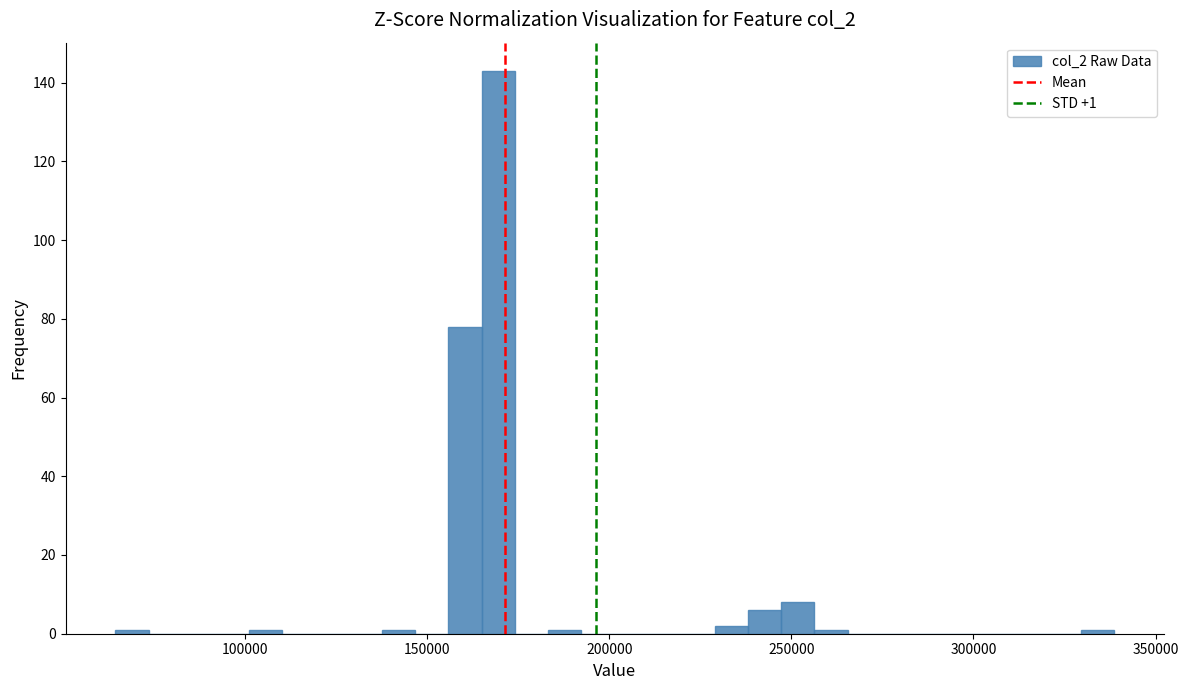

Around what value on the x-axis is the tallest bar? Give the approximate position of its centre, as read against the axis.

170000